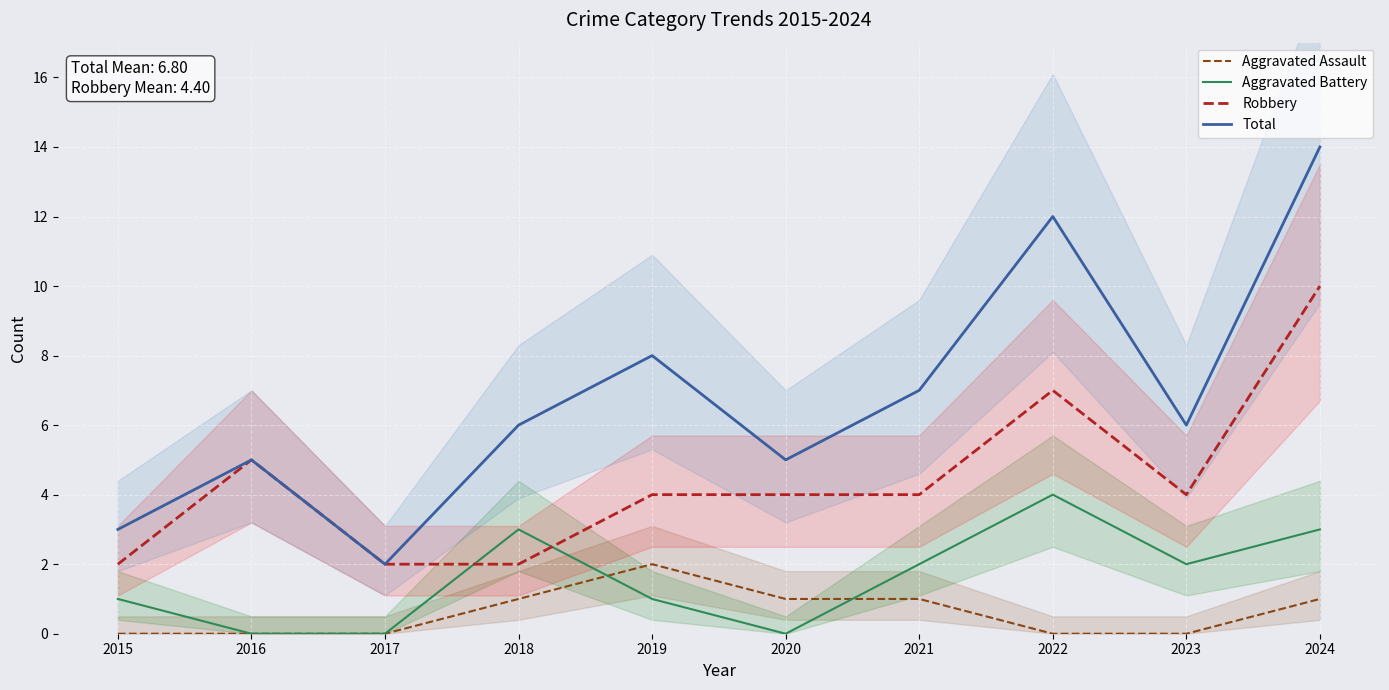

In Total, how many points are higher than both neighbors (excluding endpoints)?

3